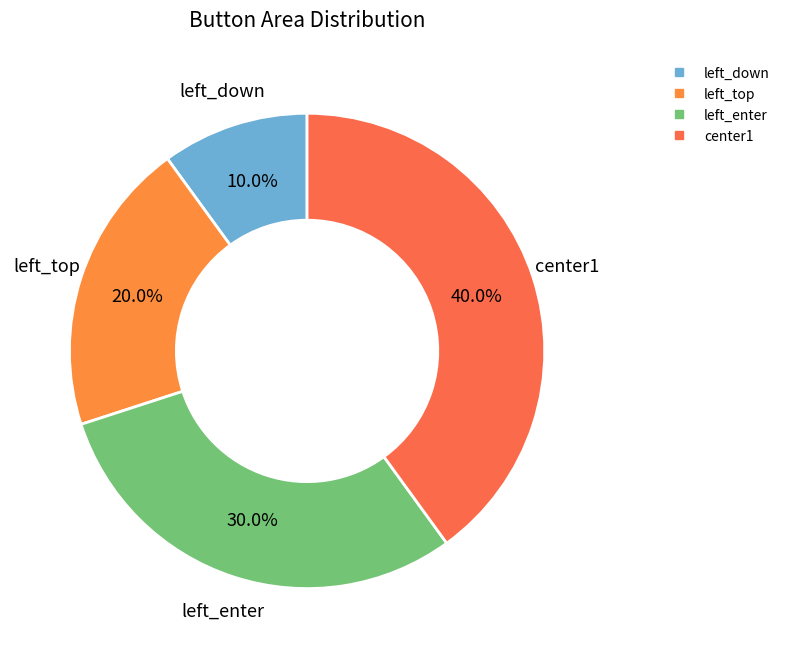

What is the largest slice in the pie chart?

center1